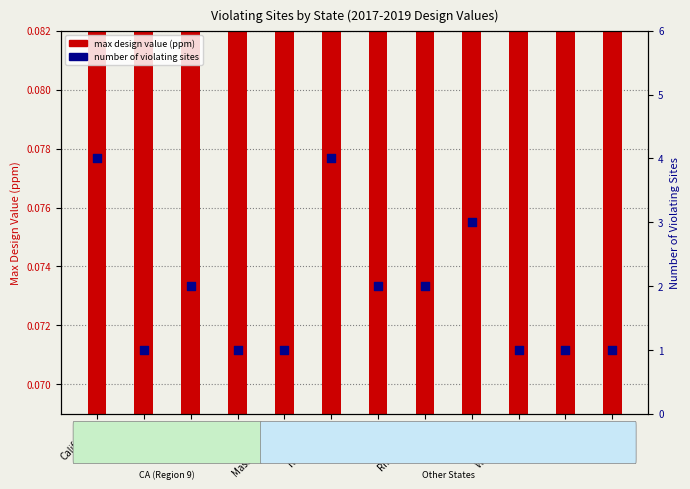

At which category is the sum across all series the highest?

New Mexico